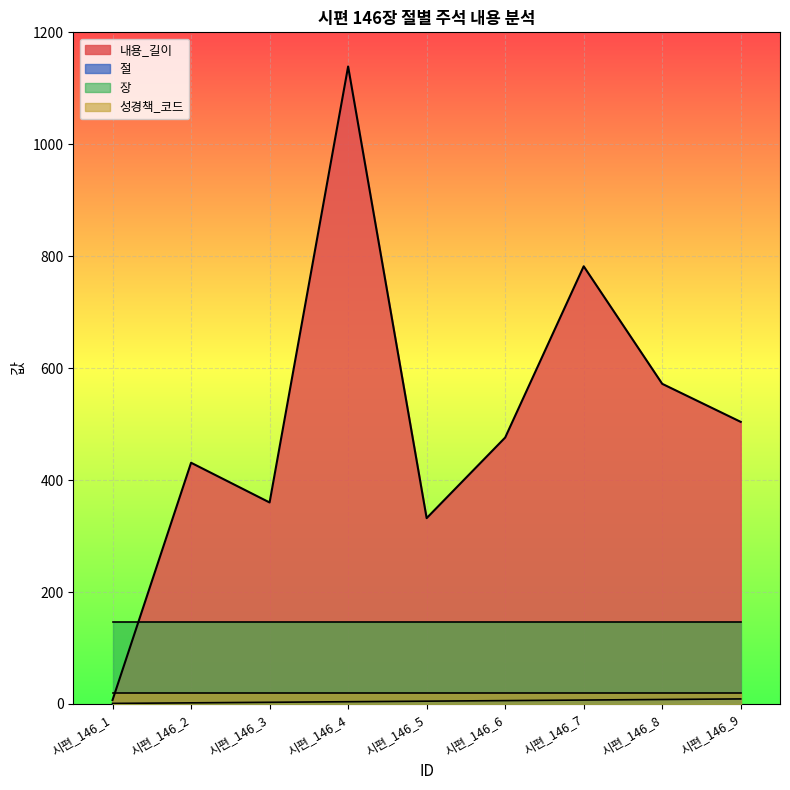

Between 시편_146_9 and 시편_146_5, which is larger?

시편_146_9